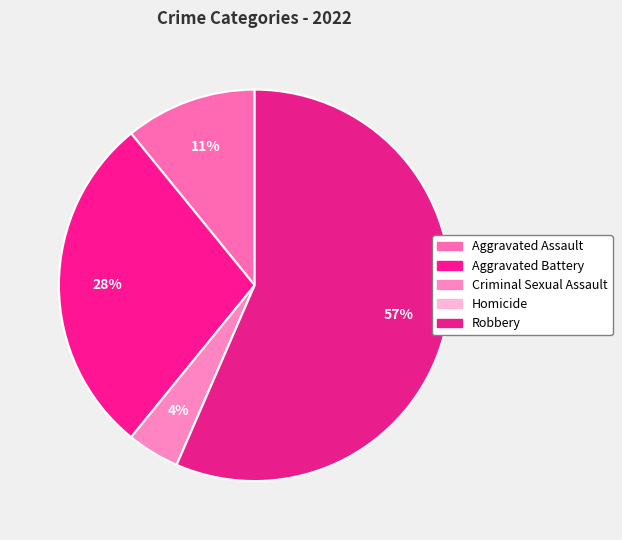

True or false: Aggravated Assault accounts for 19% of the total.

False